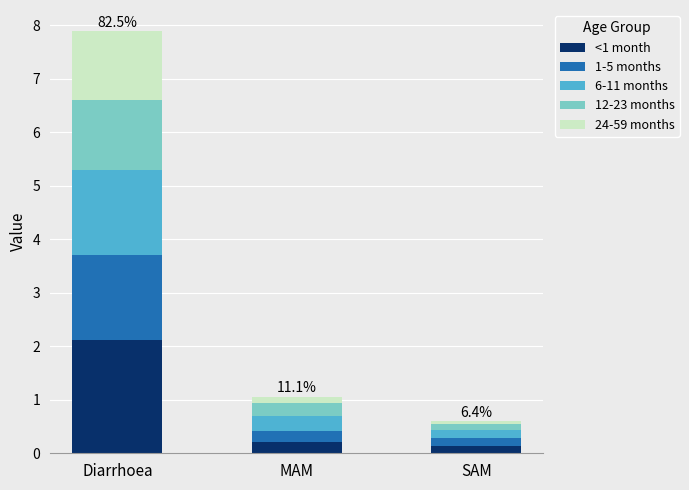

What are all the series names shown in the legend?

<1 month, 1-5 months, 6-11 months, 12-23 months, 24-59 months